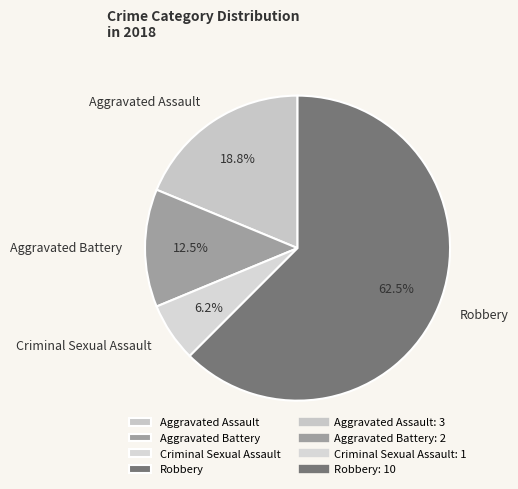

What is the largest slice in the pie chart?

Robbery